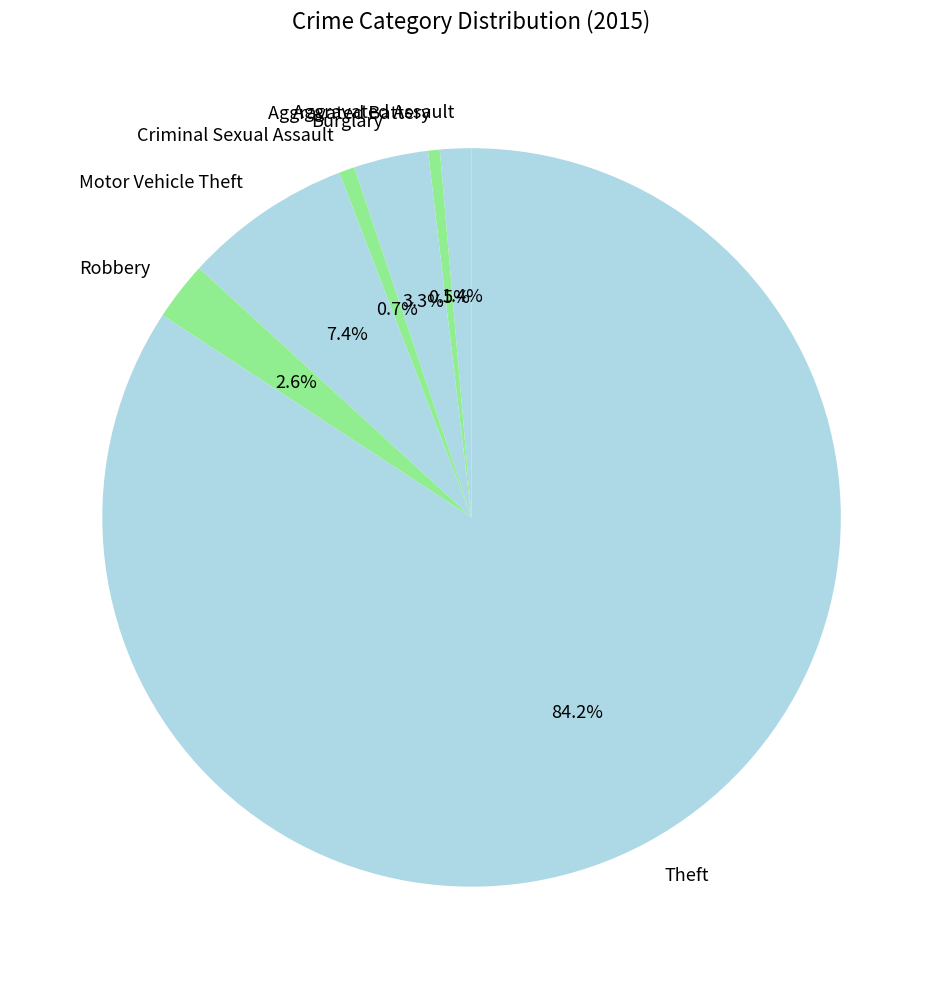

How many segments does this pie chart have?

7